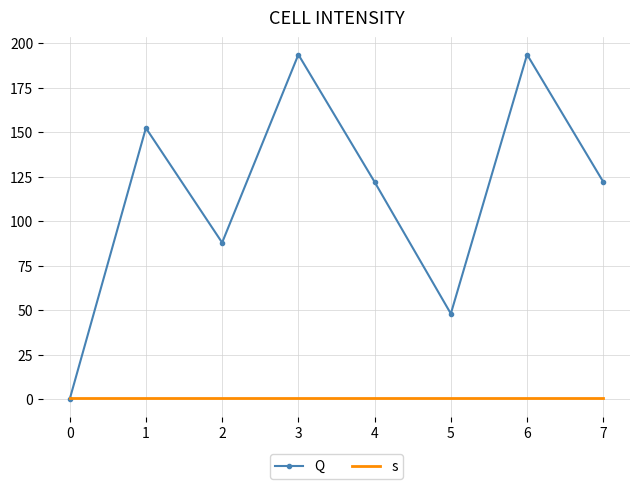

The value of s at 0 is 1.0. True or false?

True